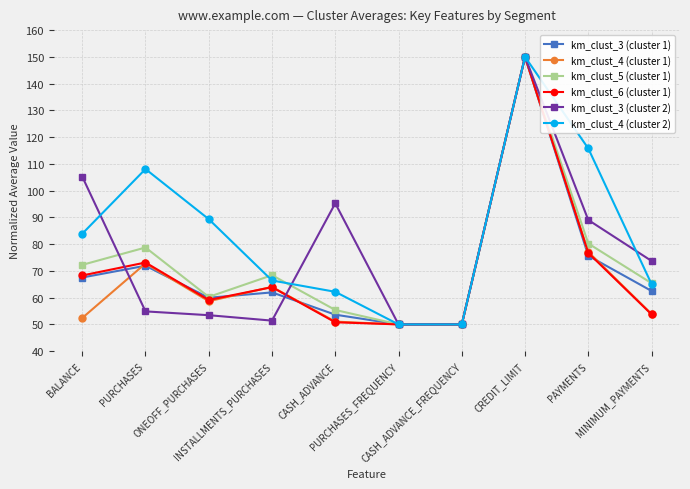

What are all the series names shown in the legend?

km_clust_3 (cluster 1), km_clust_4 (cluster 1), km_clust_5 (cluster 1), km_clust_6 (cluster 1), km_clust_3 (cluster 2), km_clust_4 (cluster 2)